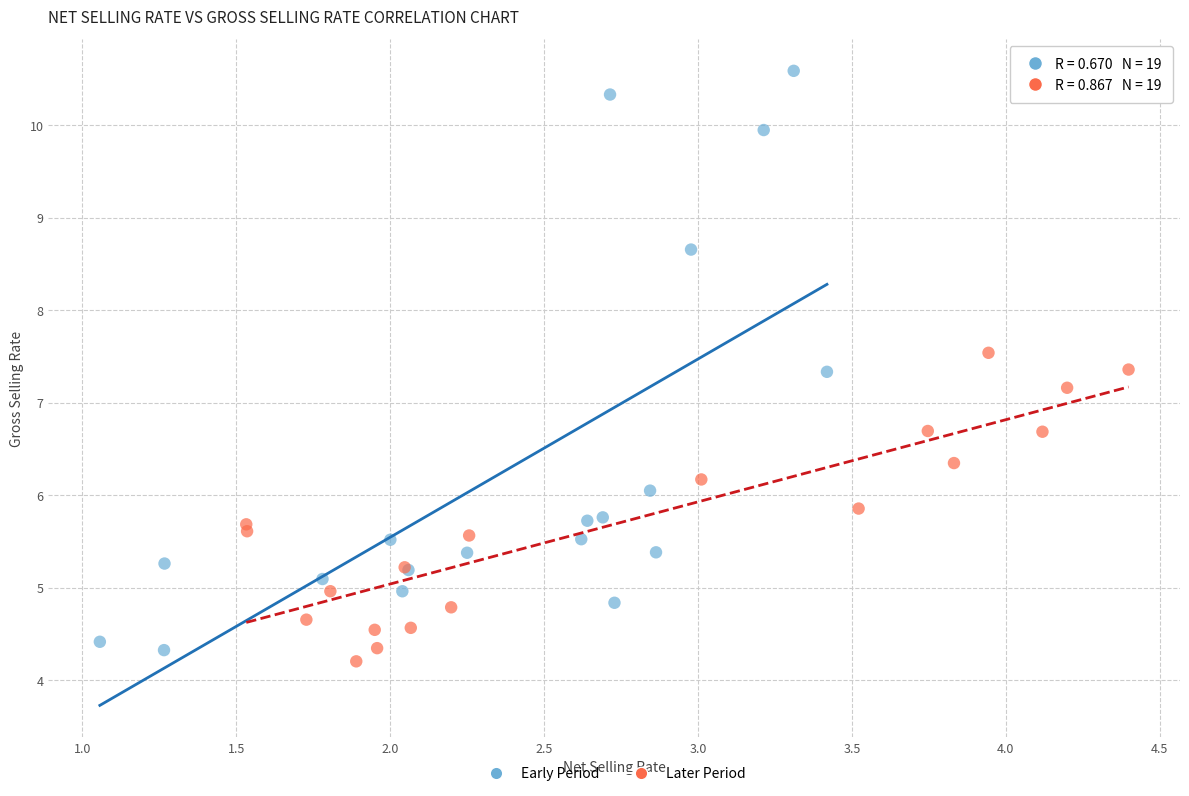

Which series reaches the maximum Y coordinate?

Early Period